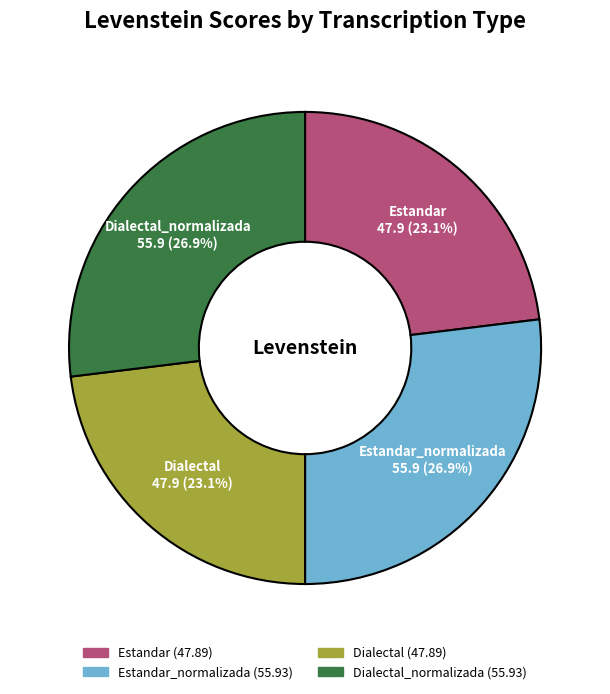

Is there a majority slice in this chart?

No